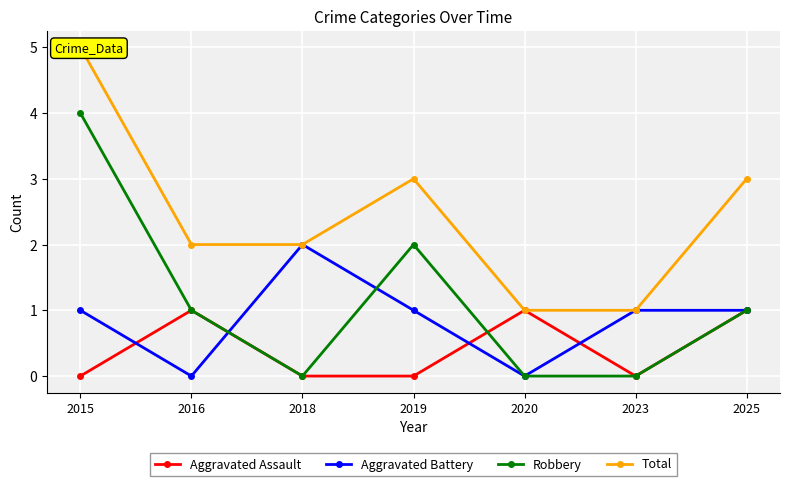

Is it true that Aggravated Assault equals 2 at 2025?

False